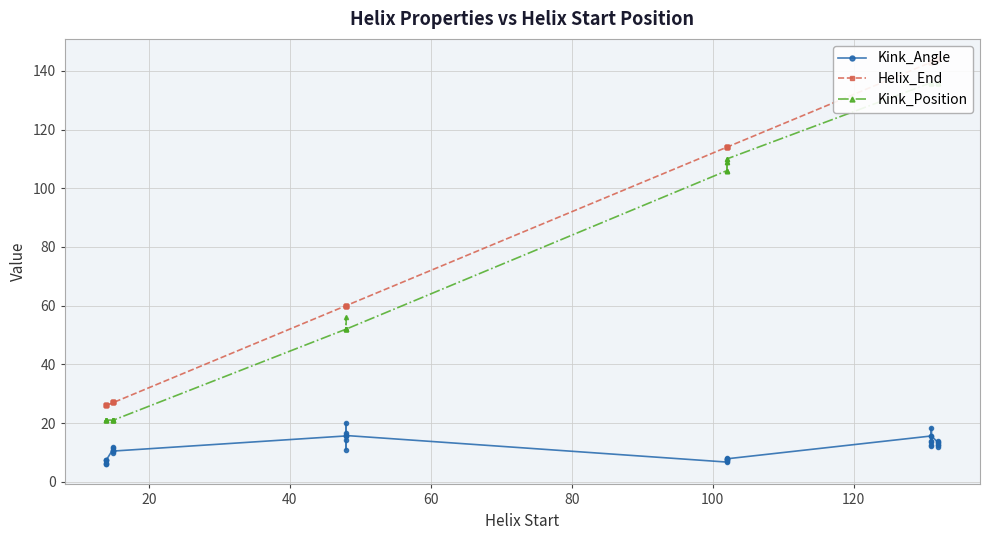

True or false: Helix_End and Kink_Position cross at least once.

False